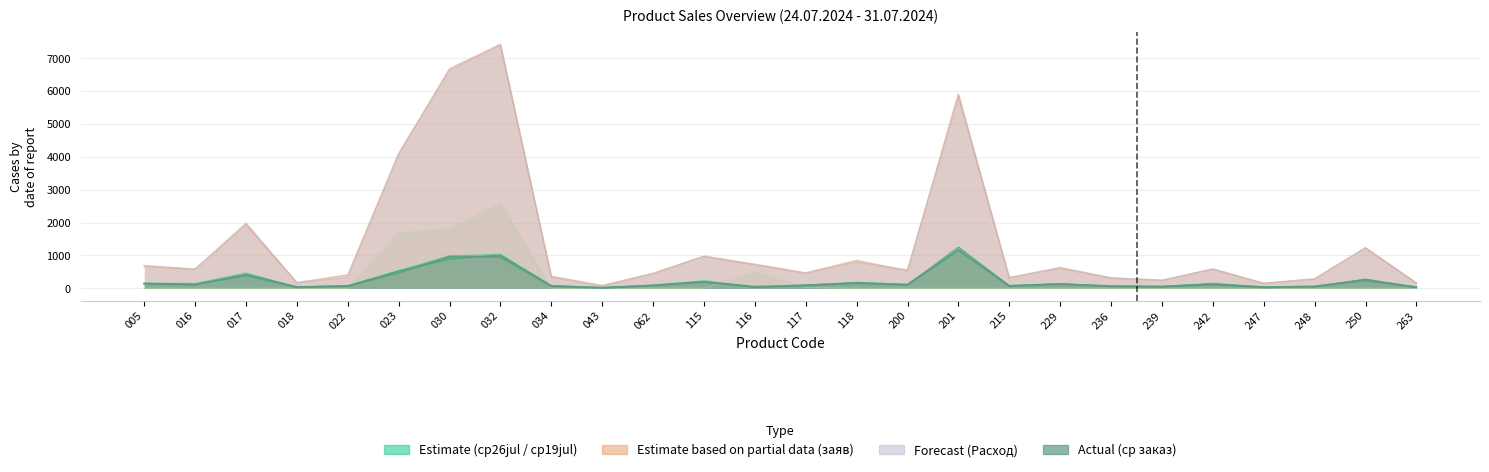

Rank the series at 034 from highest to lowest value.

col_9 (заяв), col_4 (Расход), col_32 (ср26jul), col_31 (ср19jul), col_22 (ср заказ), col_30 (ср12jul)